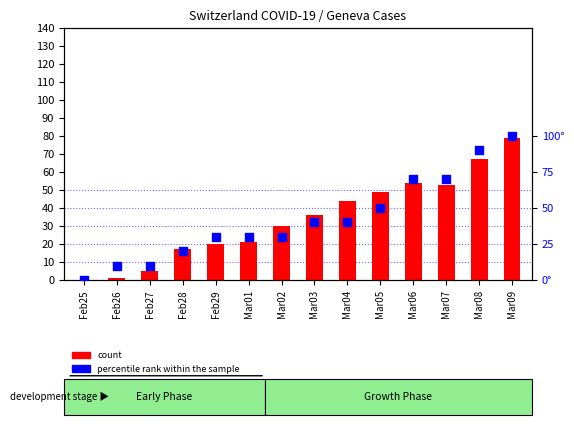

Which series has the largest total across all categories?

percentile rank within the sample